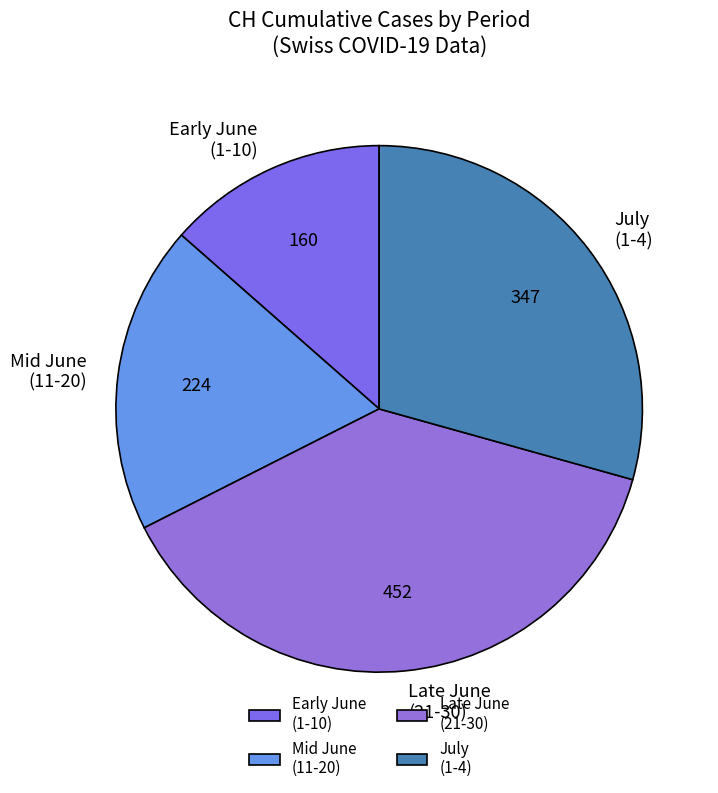

Which slice is the smallest?

Early June (1-10)